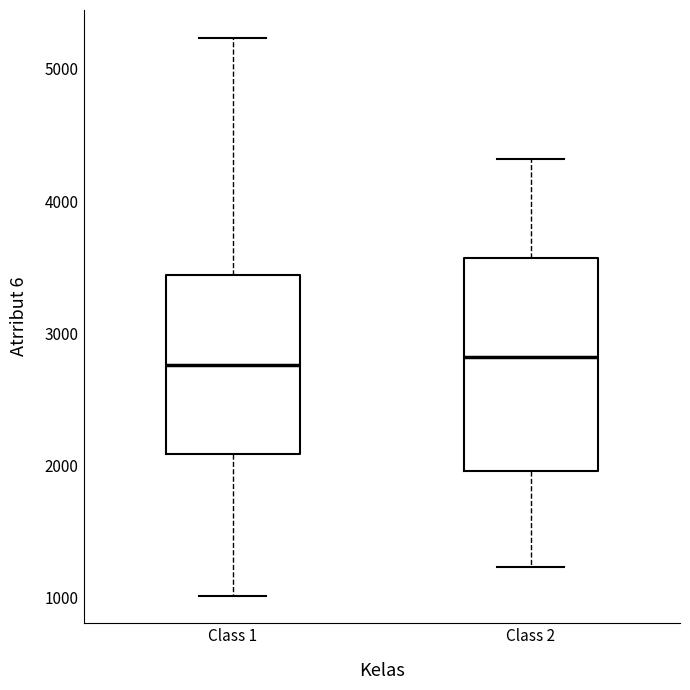

Where does the lower whisker of the box for Class 1 end on the y-axis? The values are not printed on the chart, so give them approximately, as read against the axis.

1000